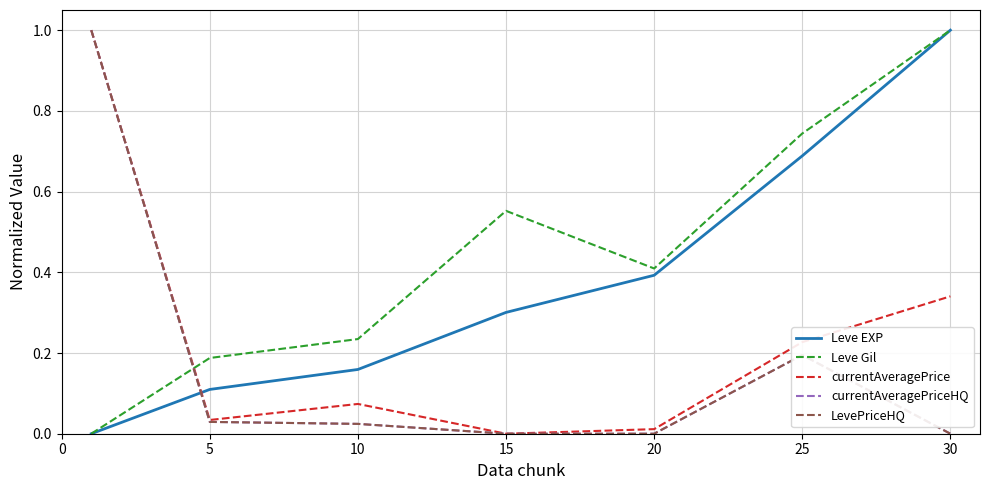

Reading right to left, what are all the values shown in this chart?

Leve EXP: 1.0	0.7	0.4	0.3	0.2	0.1	0.0
Leve Gil: 1.0	0.7	0.4	0.6	0.2	0.2	0.0
currentAveragePrice: 0.3	0.2	0.0	0.0	0.1	0.0	1.0
currentAveragePriceHQ: 0.0	0.2	0.0	0.0	0.0	0.0	1.0
LevePriceHQ: 0.0	0.2	0.0	0.0	0.0	0.0	1.0